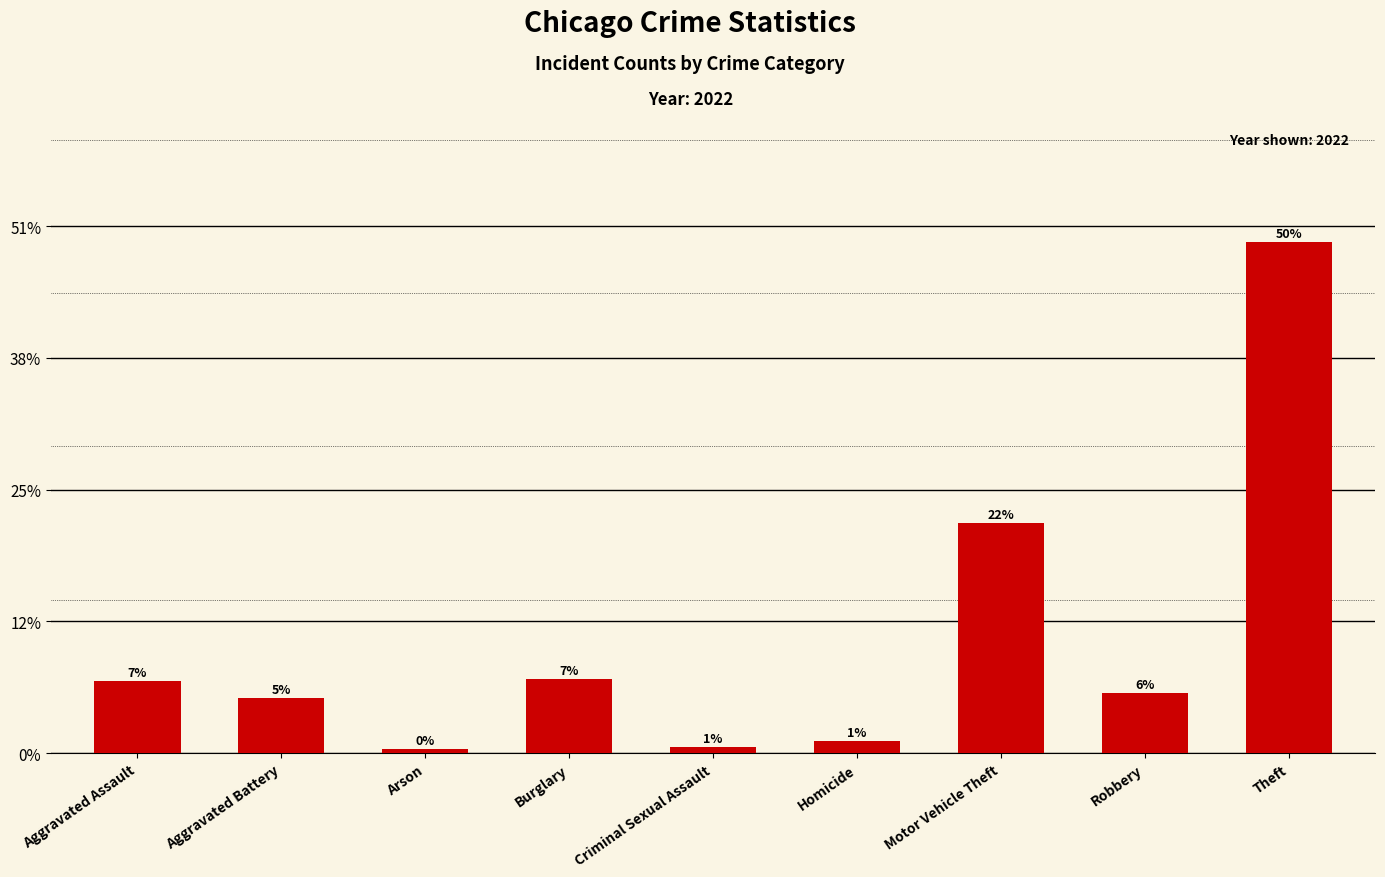

Are the bars horizontal?

No